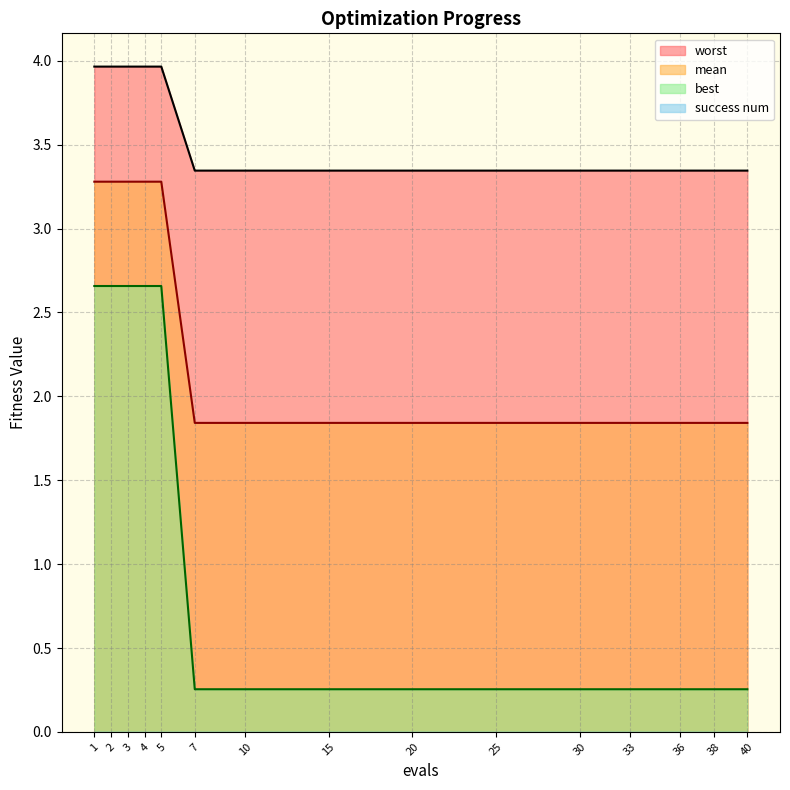

True or false: mean has a value of 0.8 at 5.

False